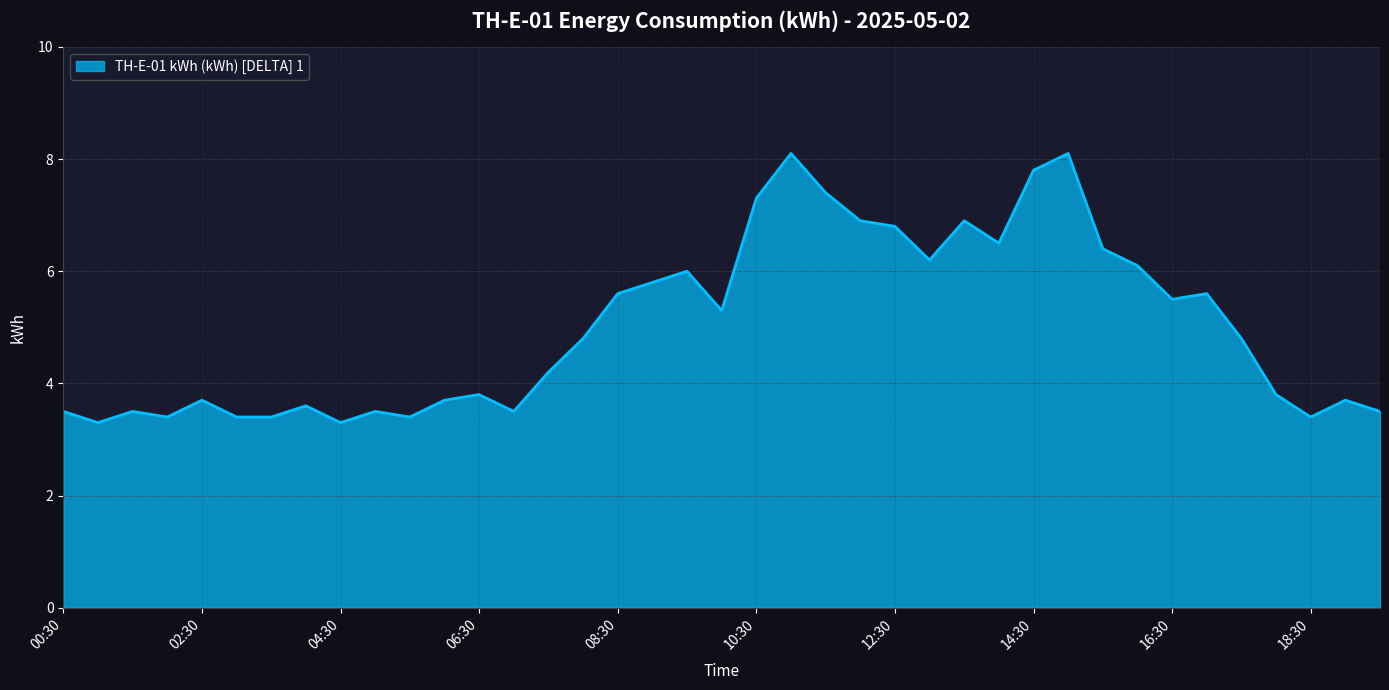

What is the maximum value shown in the chart?

8.1